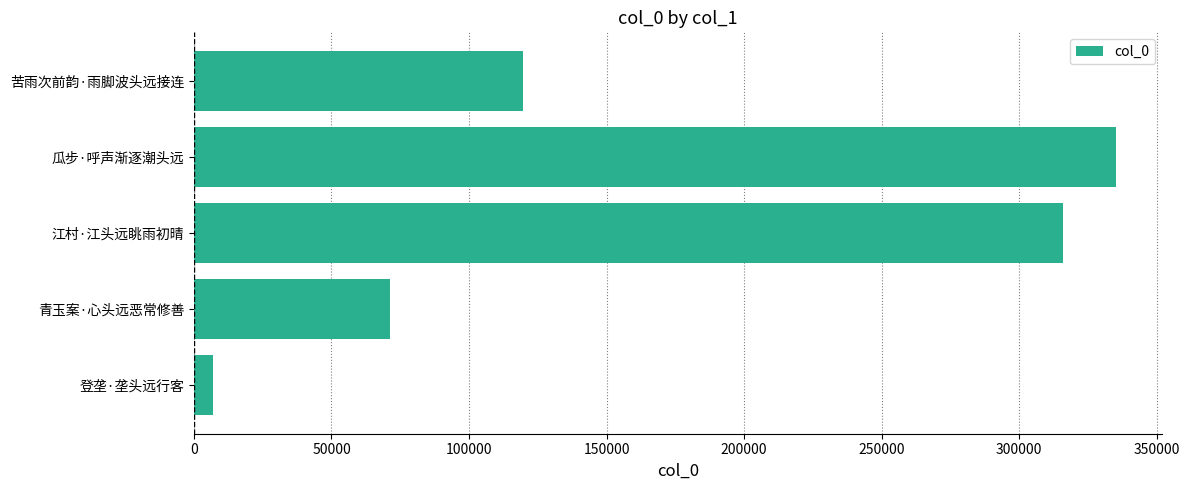

What is the change in value from 江村·江头远眺雨初晴 to 苦雨次前韵·雨脚波头远接连?

-196133